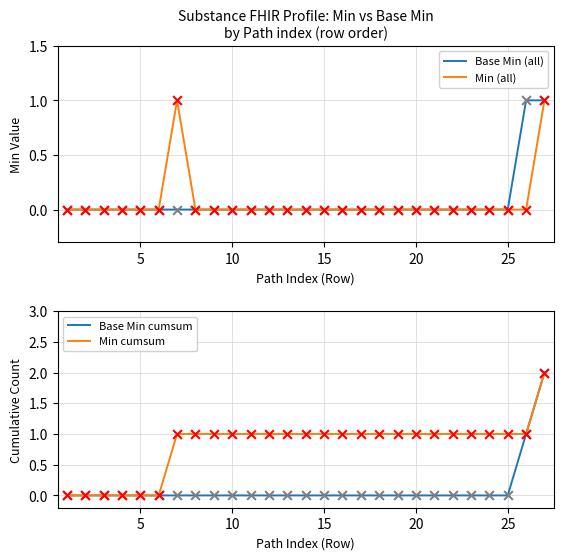

Which series has the largest total across all categories?

Min cumsum